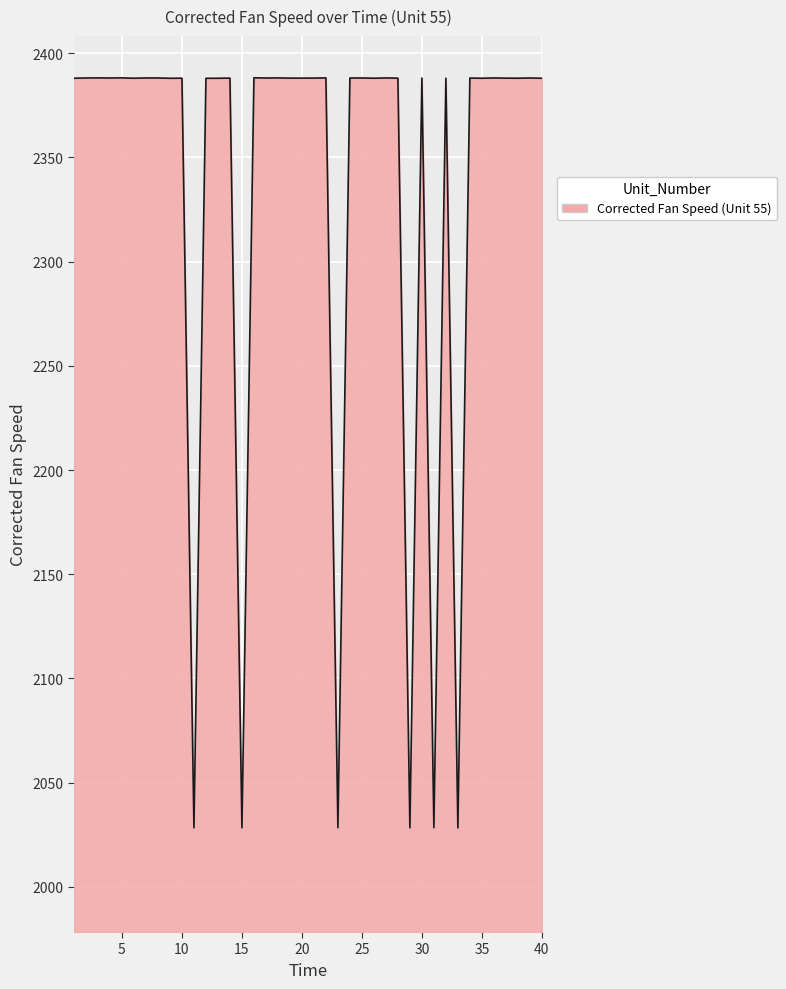

What is the smallest value displayed?

2028.3